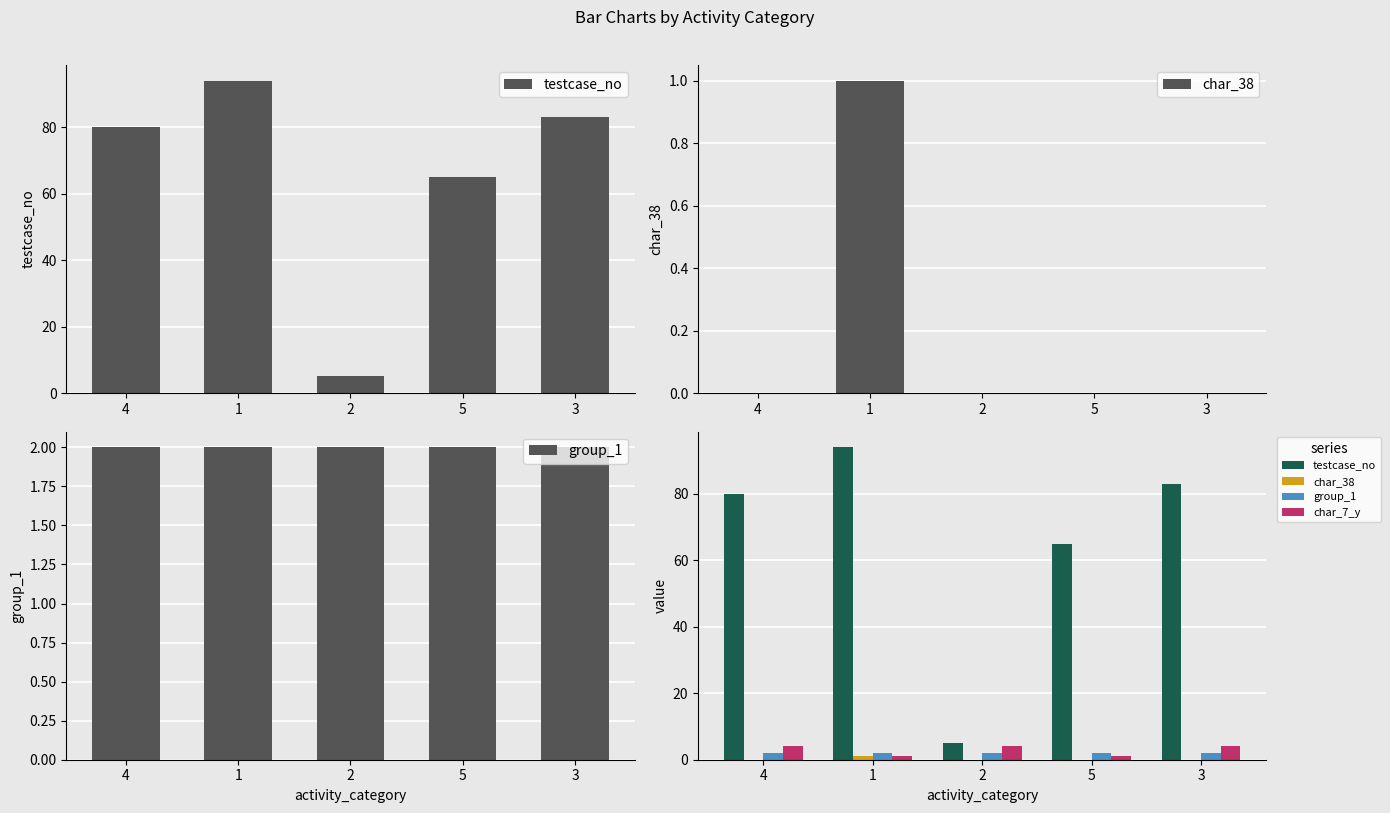

At which label does char_7_y reach its peak?

4